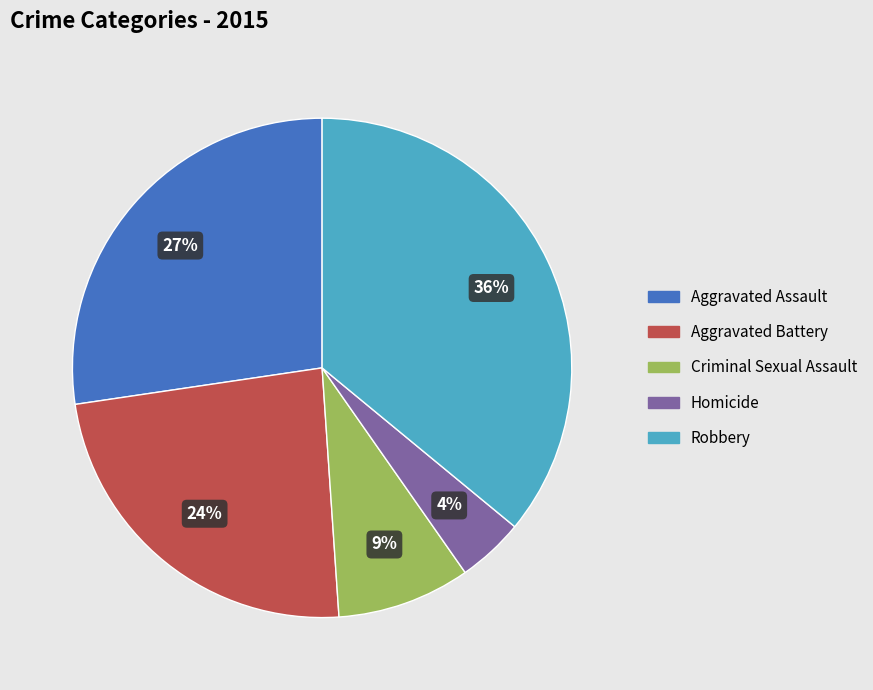

How many slices are in this pie chart?

5